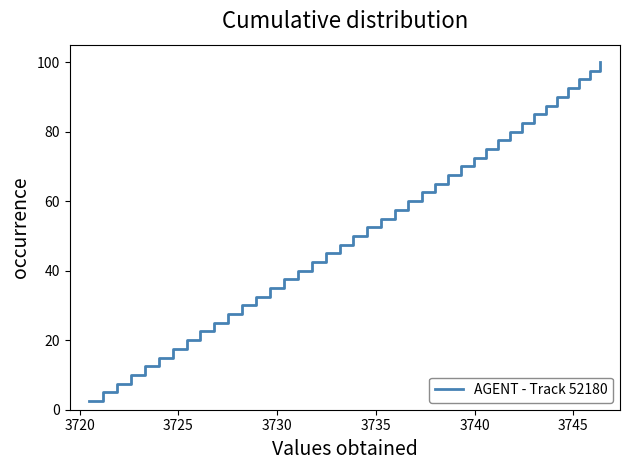

What is the difference between the maximum and minimum values?

97.5